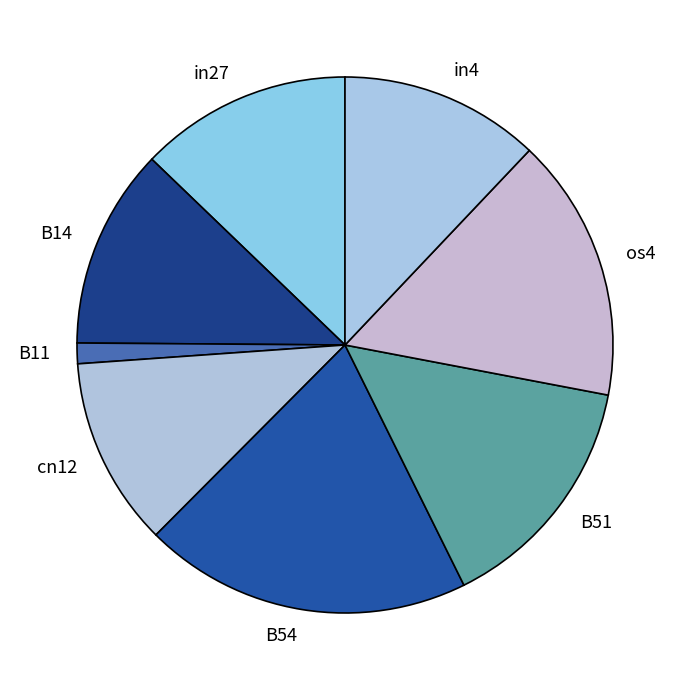

Combined, do in27 and cn12 account for over 50%?

No